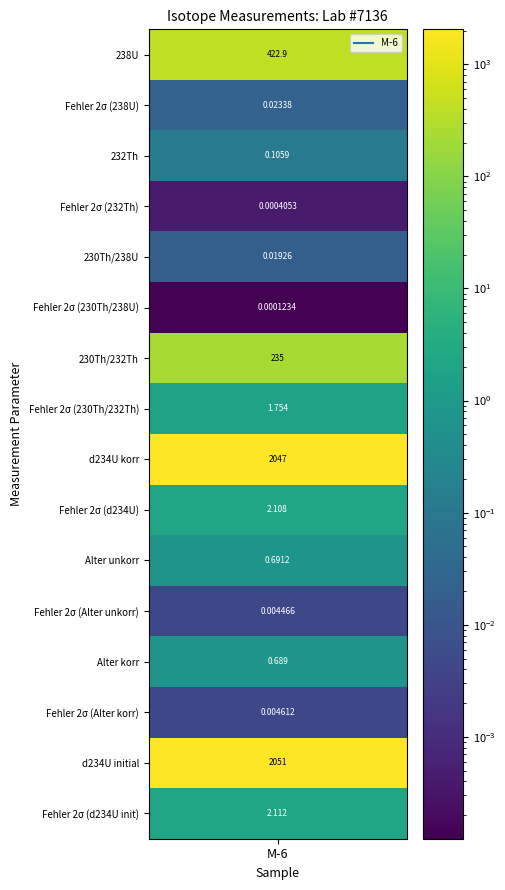

Reading right to left, transcribe all the data shown in this chart.

2.1	2051.0	0.0	0.7	0.0	0.7	2.1	2047.1	1.8	235.0	0.0	0.0	0.0	0.1	0.0	422.9